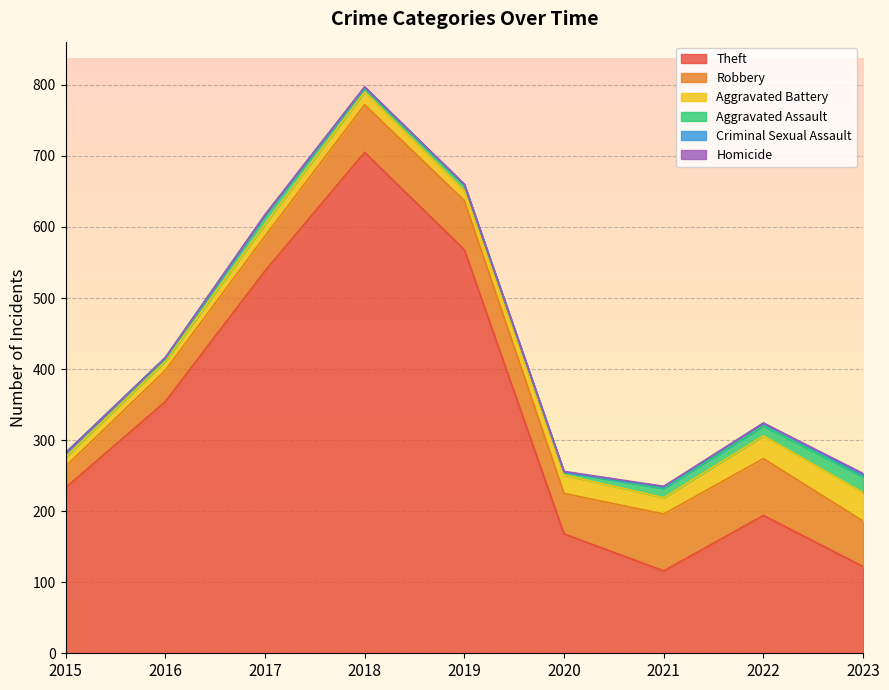

What is the spread (max minus min) of values at 2022?

194